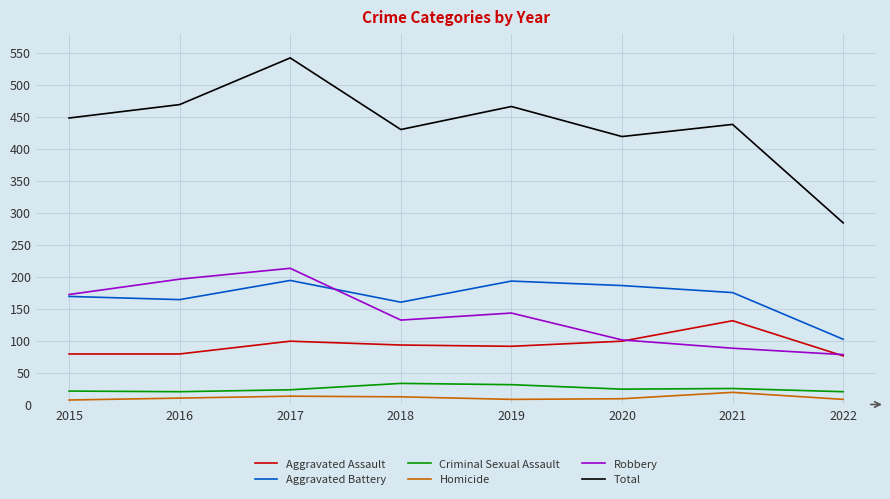

What is the greatest value displayed?

542